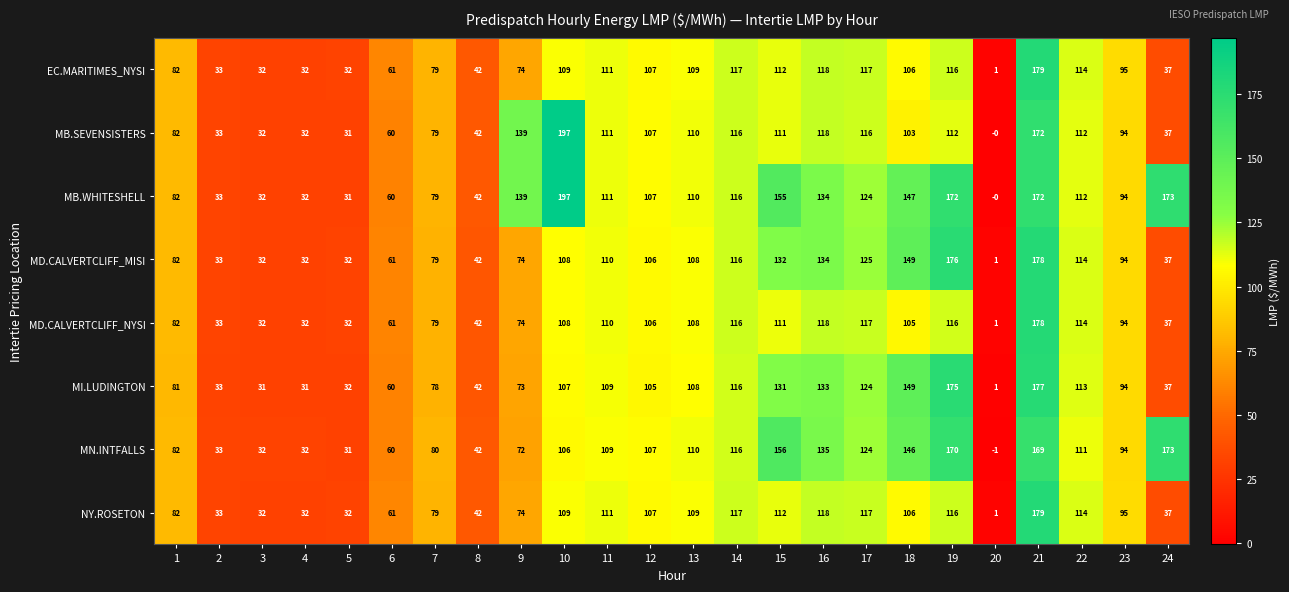

How many distinct data groups are displayed?

8